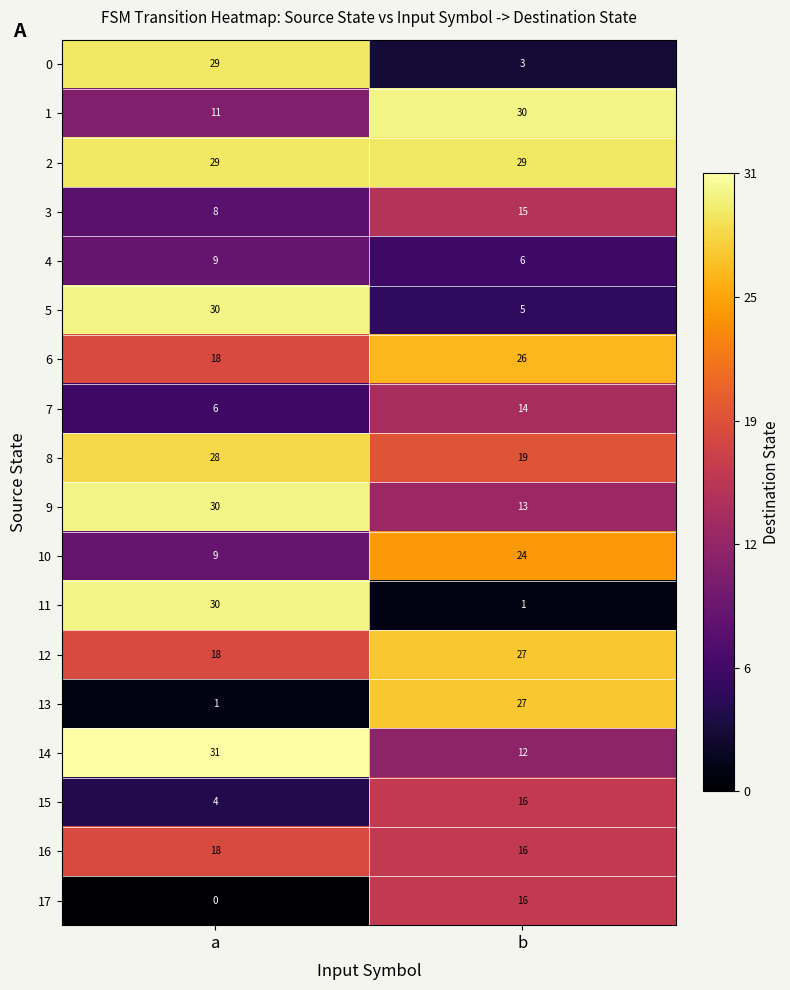

At which label is 1 closest to 20?

a